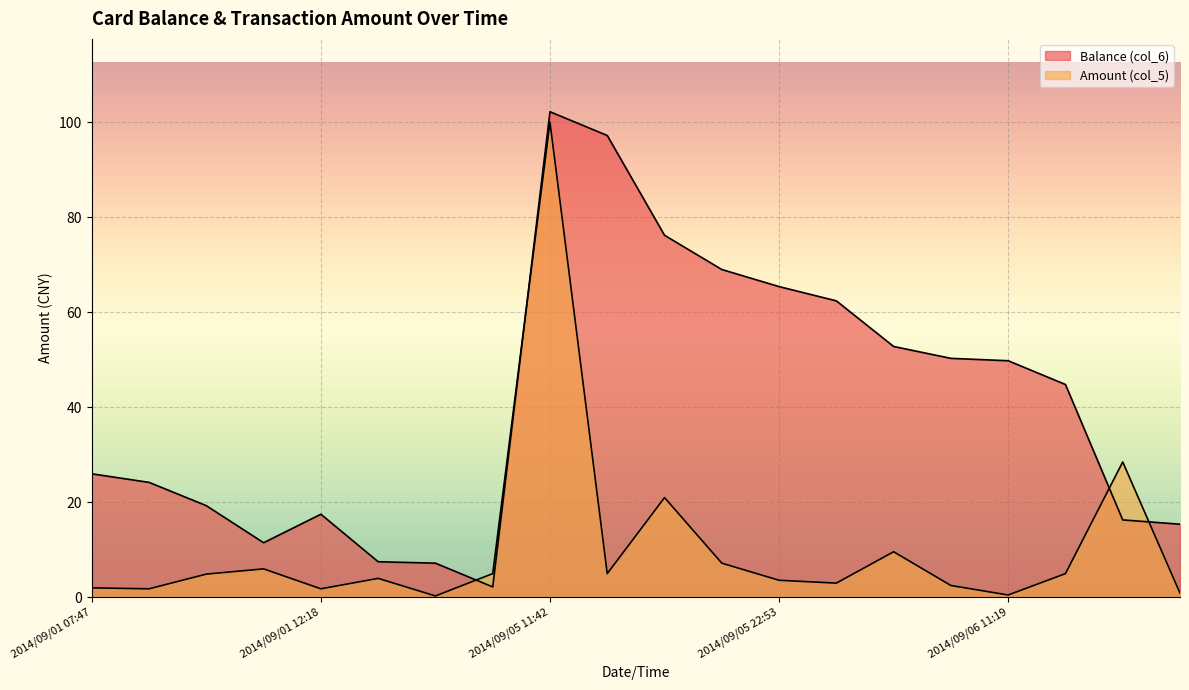

Which series ends up on top after the final intersection of Balance (col_6) and Amount (col_5)?

Balance (col_6)